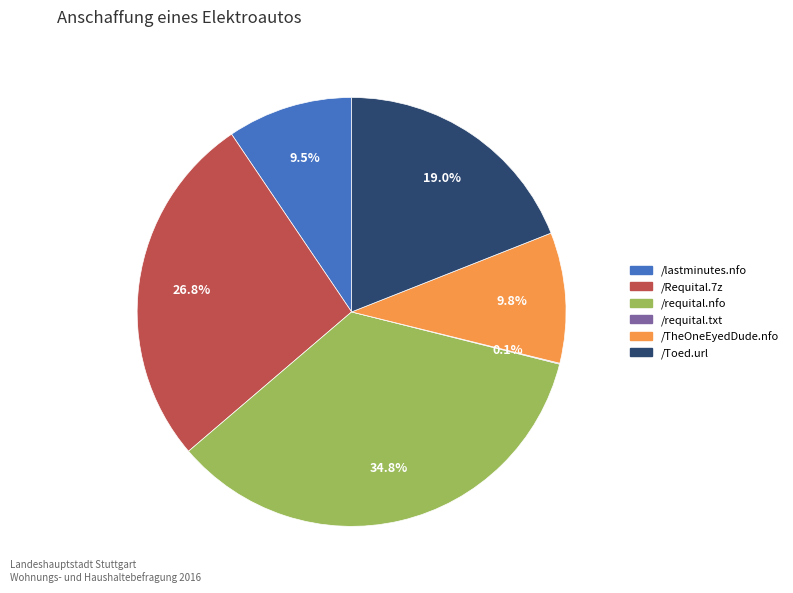

To the nearest percent, what is the average slice percentage?

17%